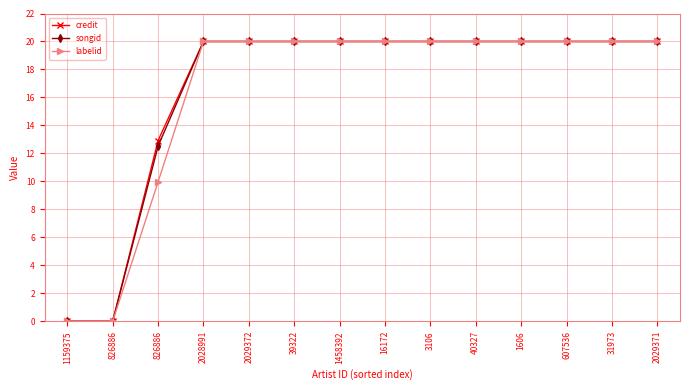

How many values in the songid series are below 20?

3